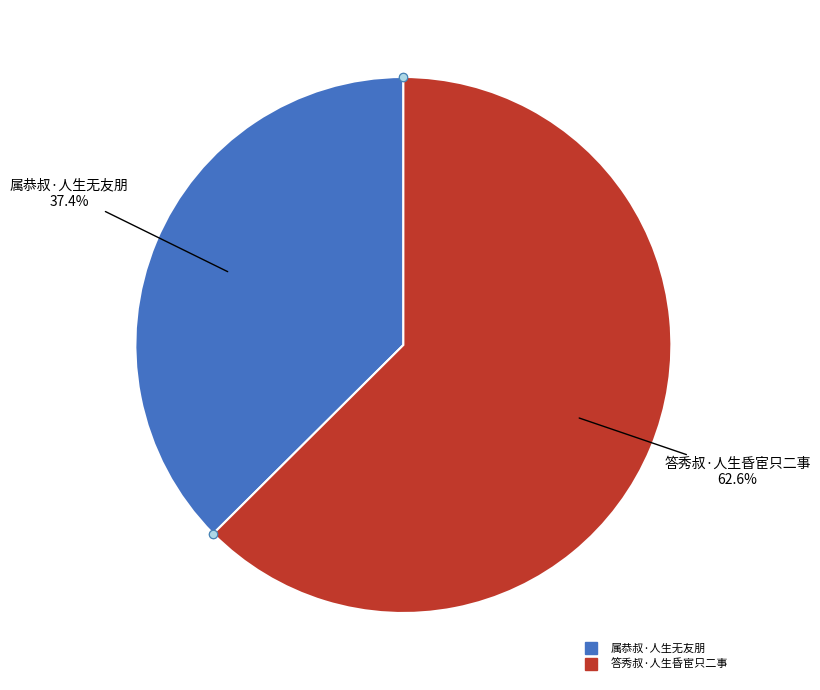

To the nearest percent, what is the difference between the 属恭叔·人生无友朋 and 答秀叔·人生昏宦只二事 slice percentages?

25%